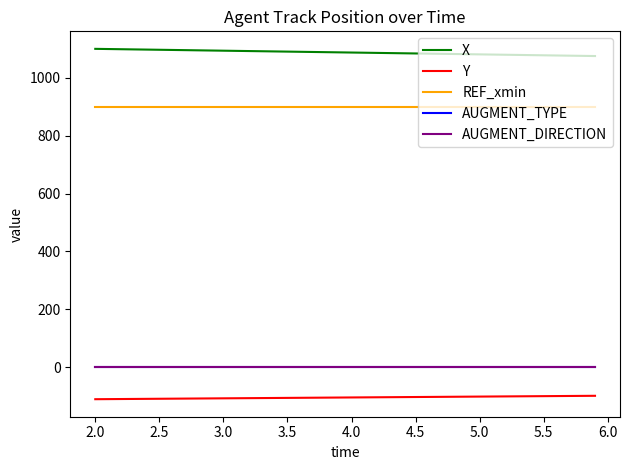

What is the minimum value for REF_xmin?

900.0